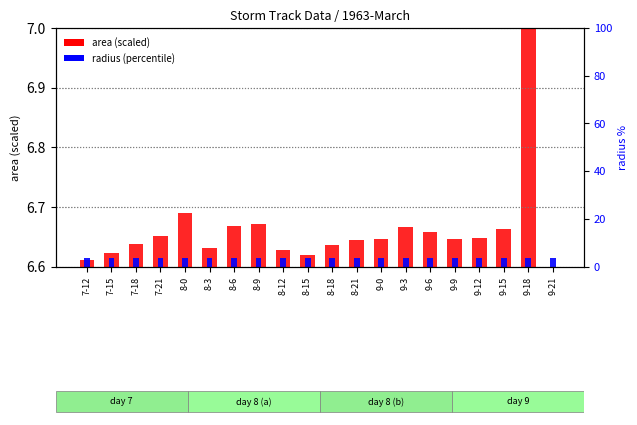

Is it true that radius (percentile) equals 0.0 at 8-9?

False